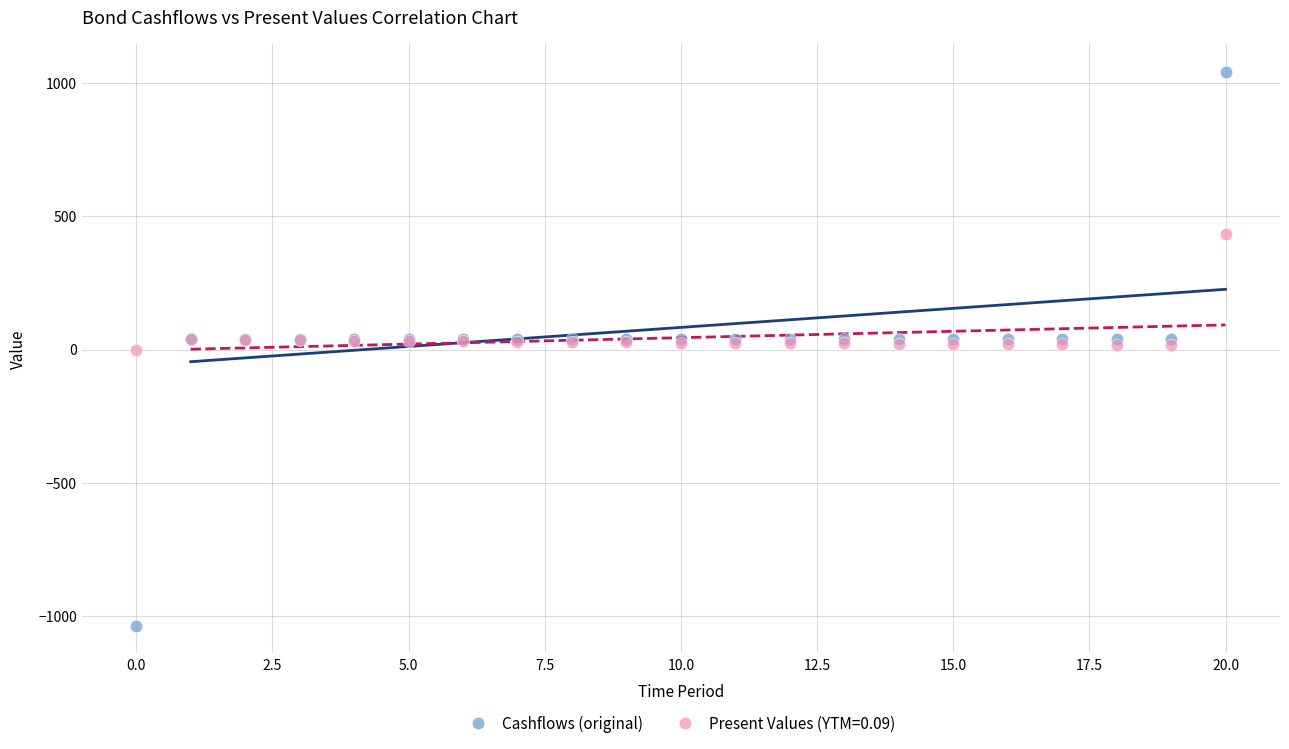

Which series contains the lowest Y value?

Cashflows (original)